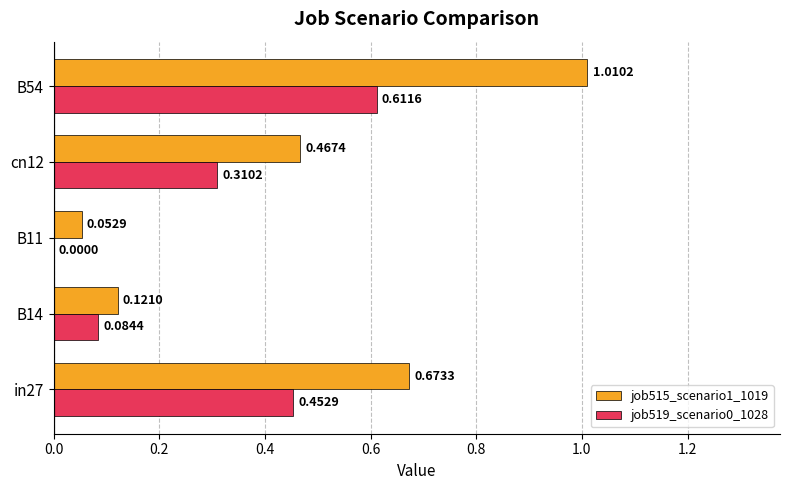

At which category is the sum across all series the highest?

B54